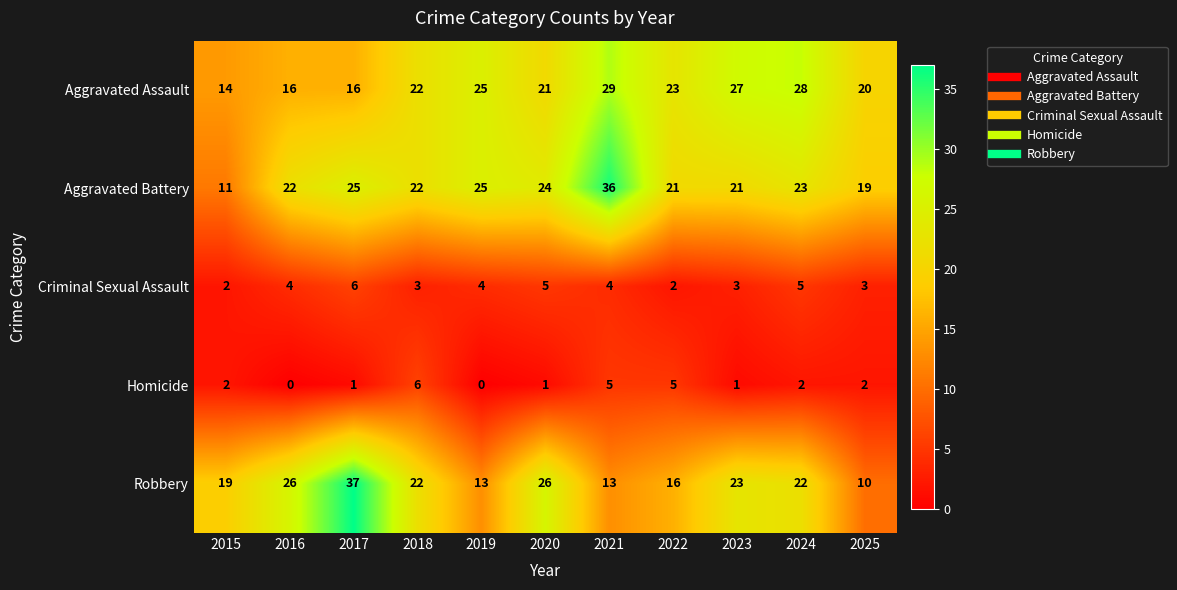

What is the total value across all series at 2021?

87